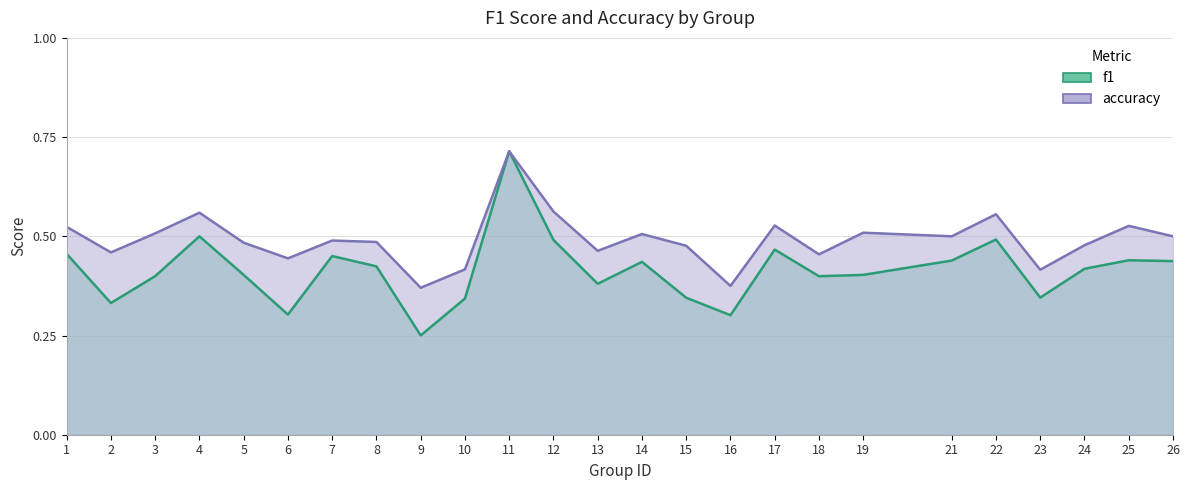

Does the chart have visible grid lines?

Yes